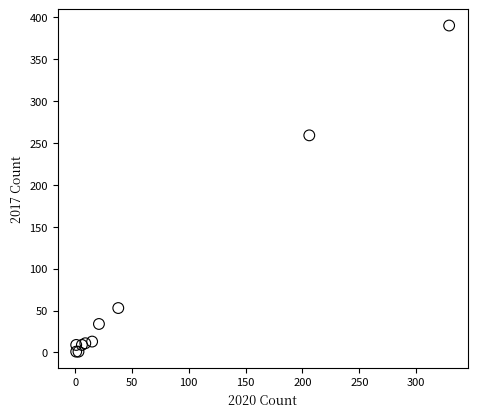

What Y value in the scatter plot is closest to 195?

259